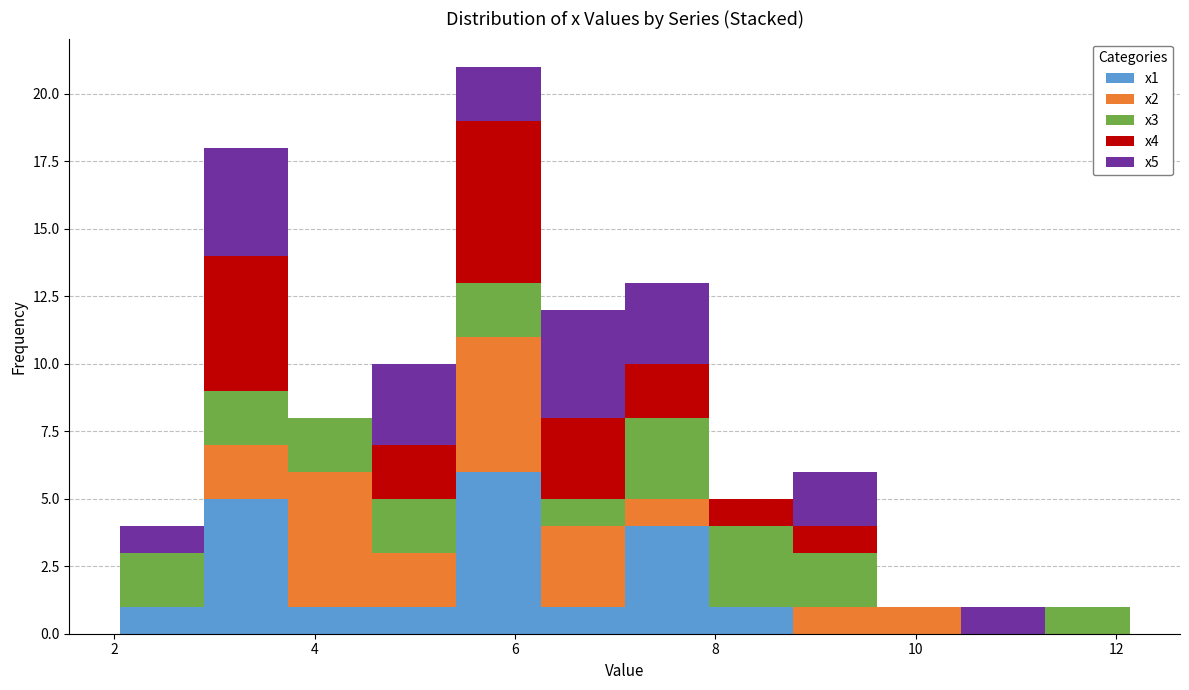

What is the total height of the stacked bar covering 2.0 to 2.8 on the x-axis? Neither the bar edges nor the heights are printed on the chart, so give them approximately, as read against the axes.

4